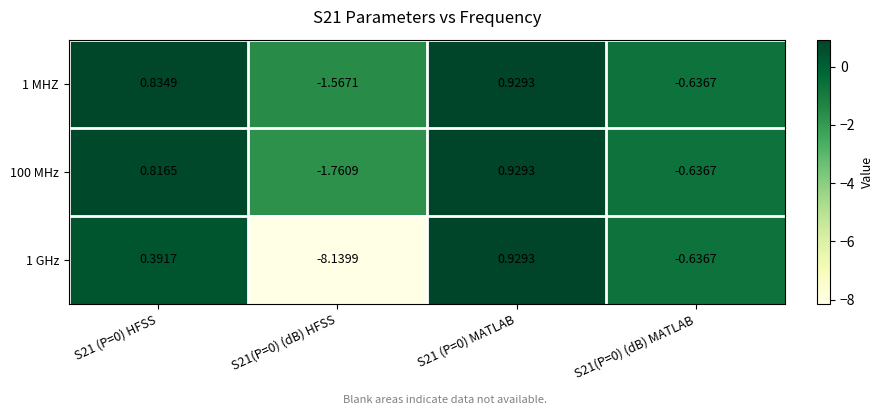

Is the value of 100 MHz at S21(P=0) (dB) HFSS greater than the value of 1 MHZ at S21(P=0) (dB) MATLAB?

No